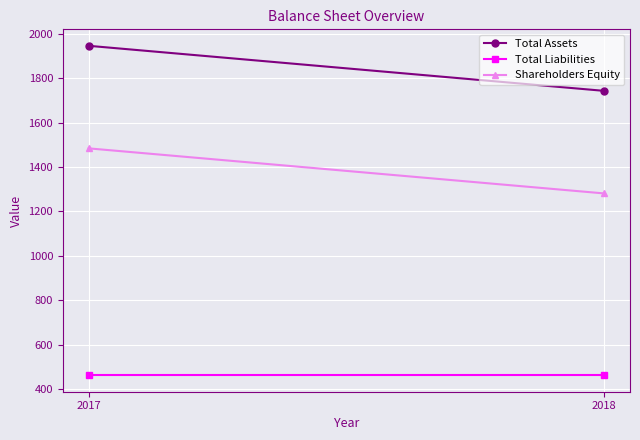

Which has a higher value, 2018 or 2017?

2017